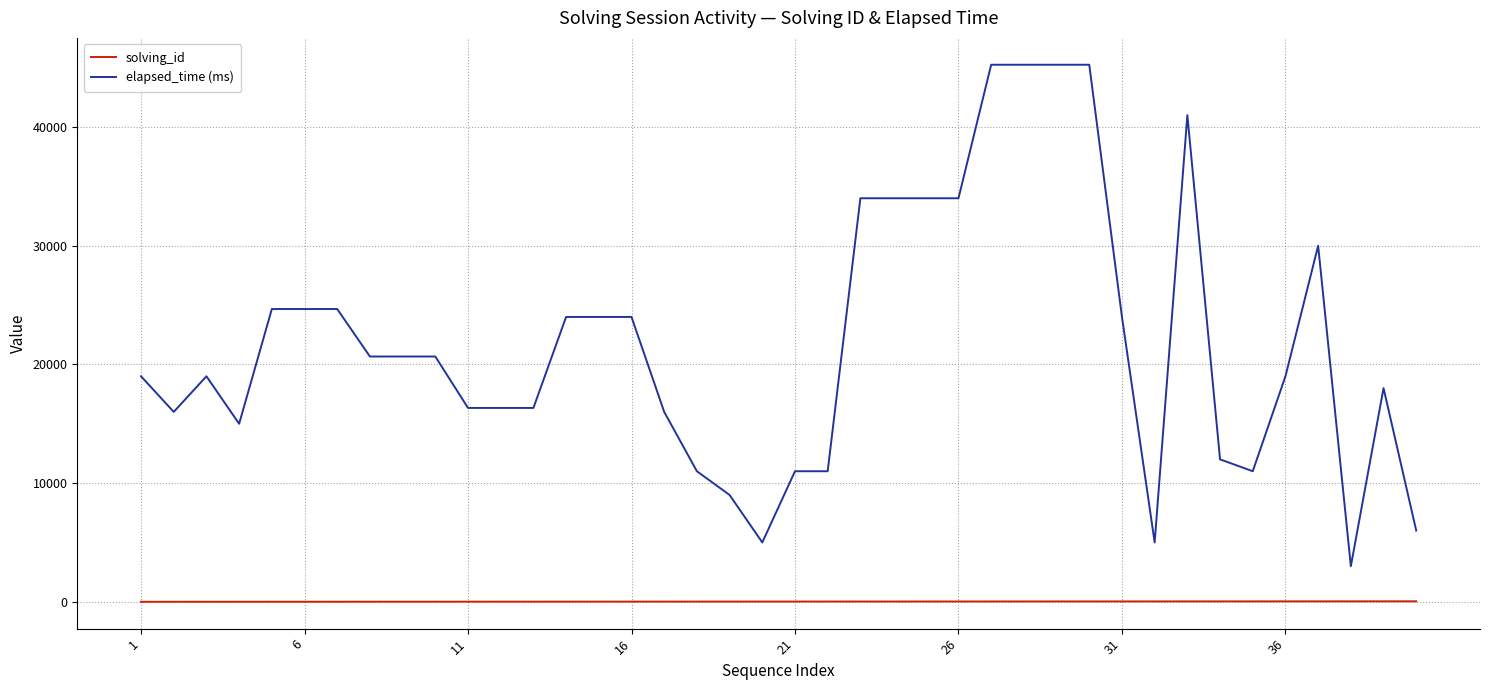

Rank the series by their maximum value, from lowest to highest.

solving_id, elapsed_time (ms)